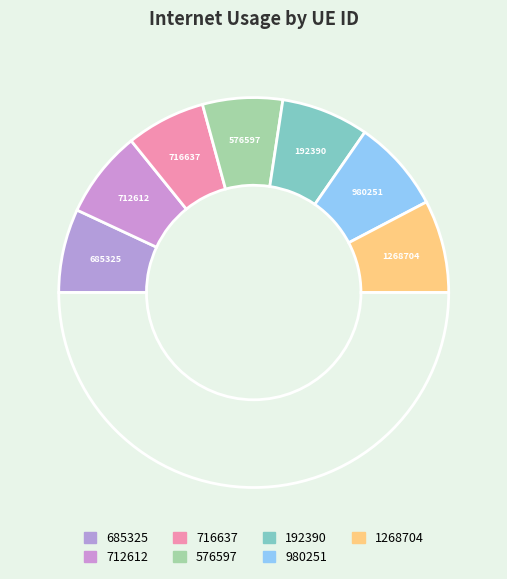

Count the number of slices in the pie.

8